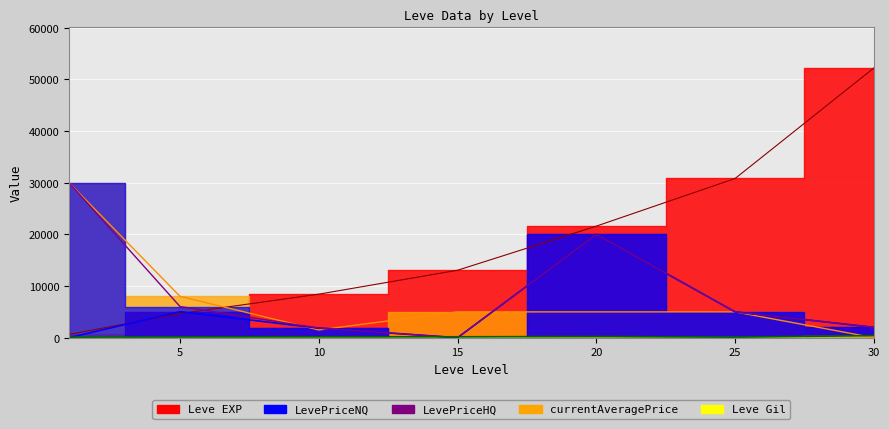

What is the spread (max minus min) of values at 15?

13060